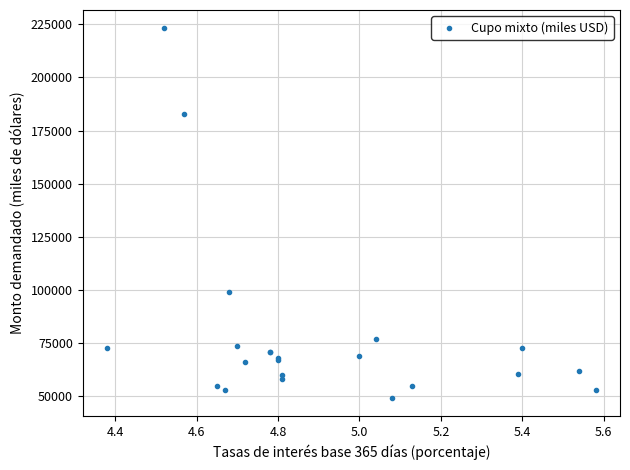

What Y value in the scatter plot is closest to 136250?

99000